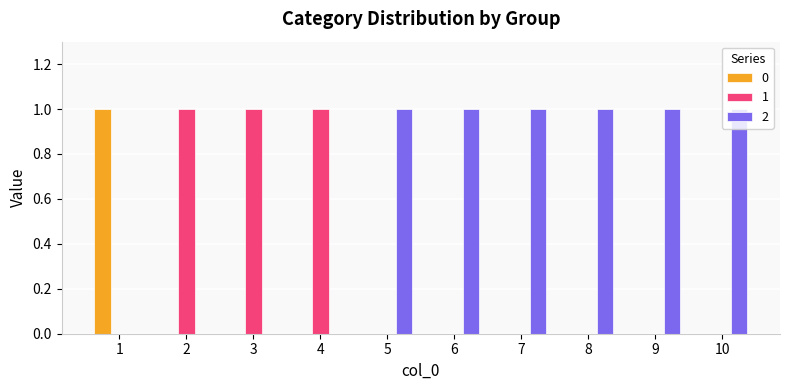

What is the sum of all 2 values?

6